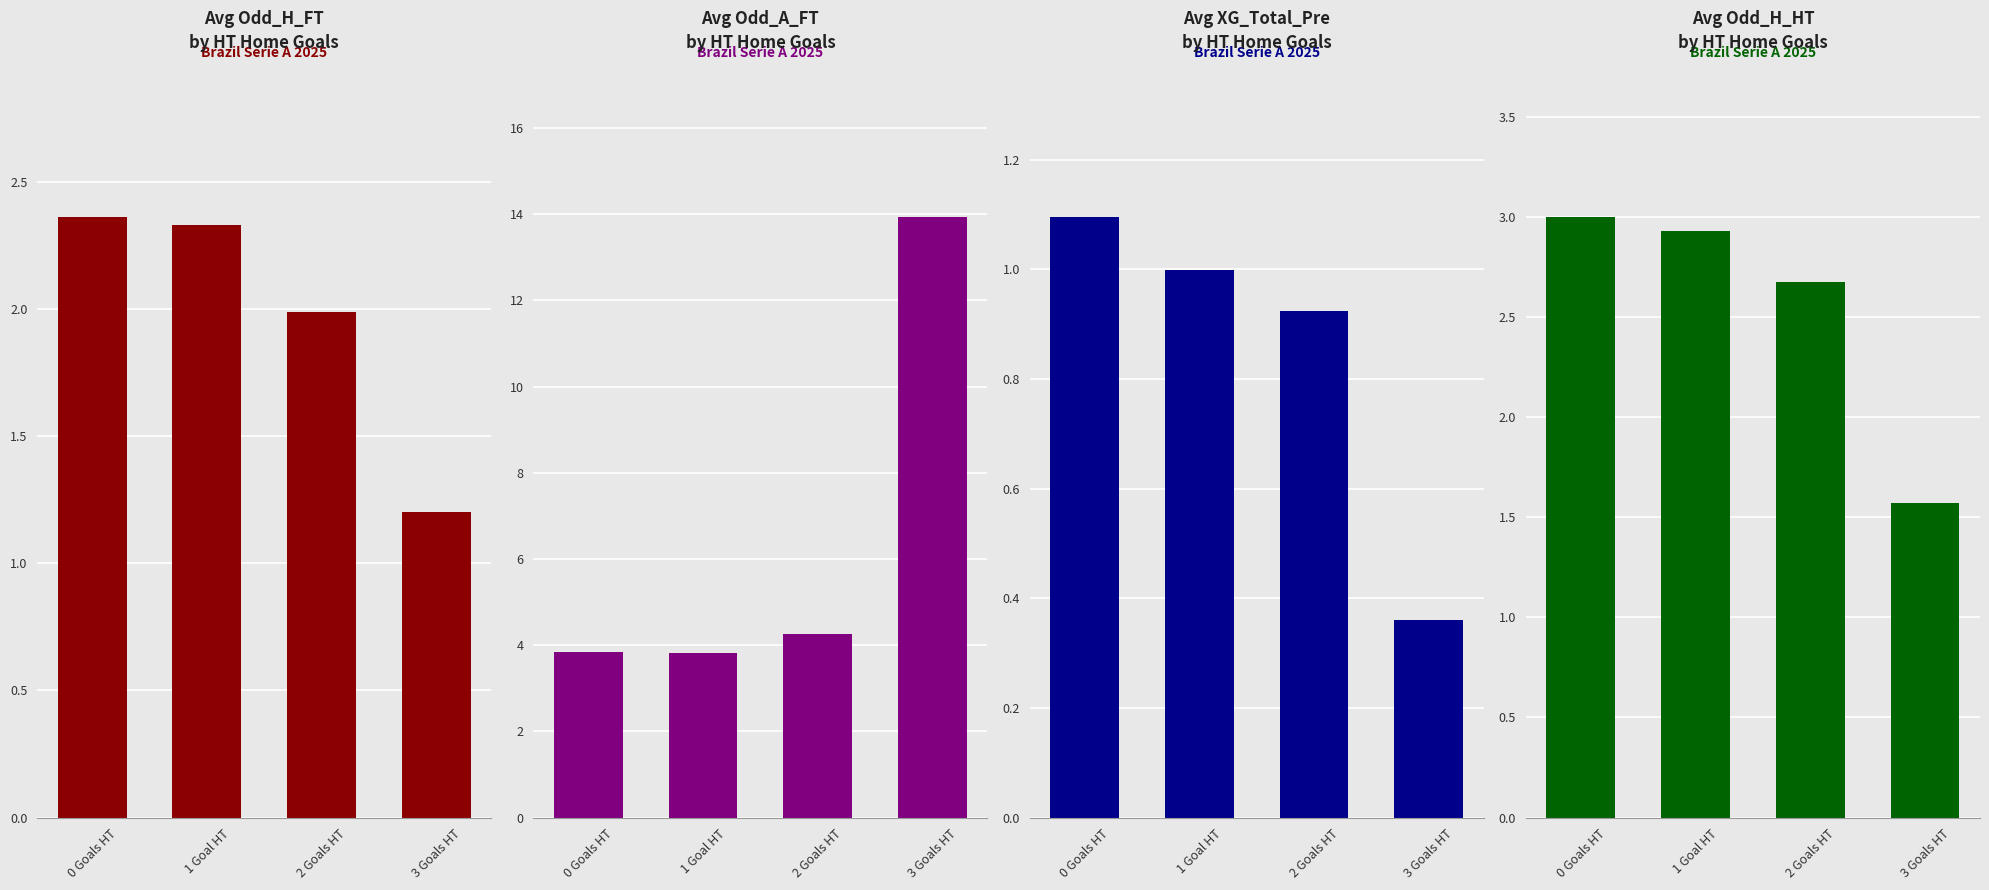

List the labels in order of Avg Odd_H_HT
by HT Home Goals value, smallest first.

3 Goals HT, 2 Goals HT, 1 Goal HT, 0 Goals HT